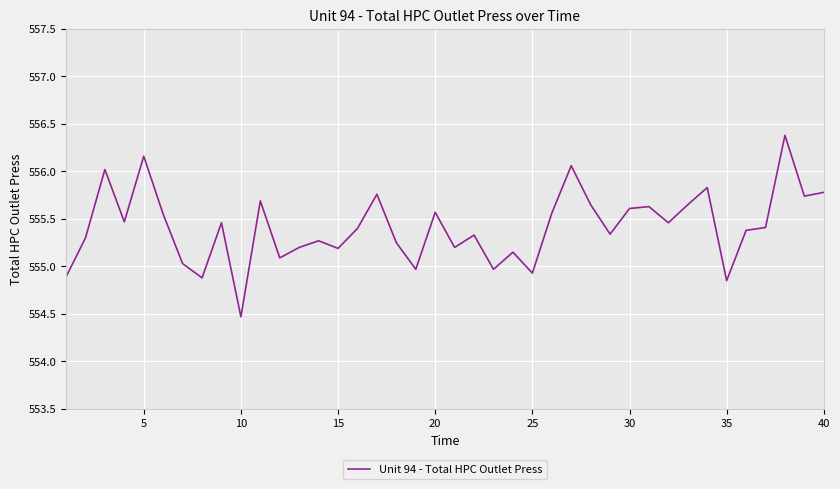

What is the difference between the maximum and minimum values?

1.9